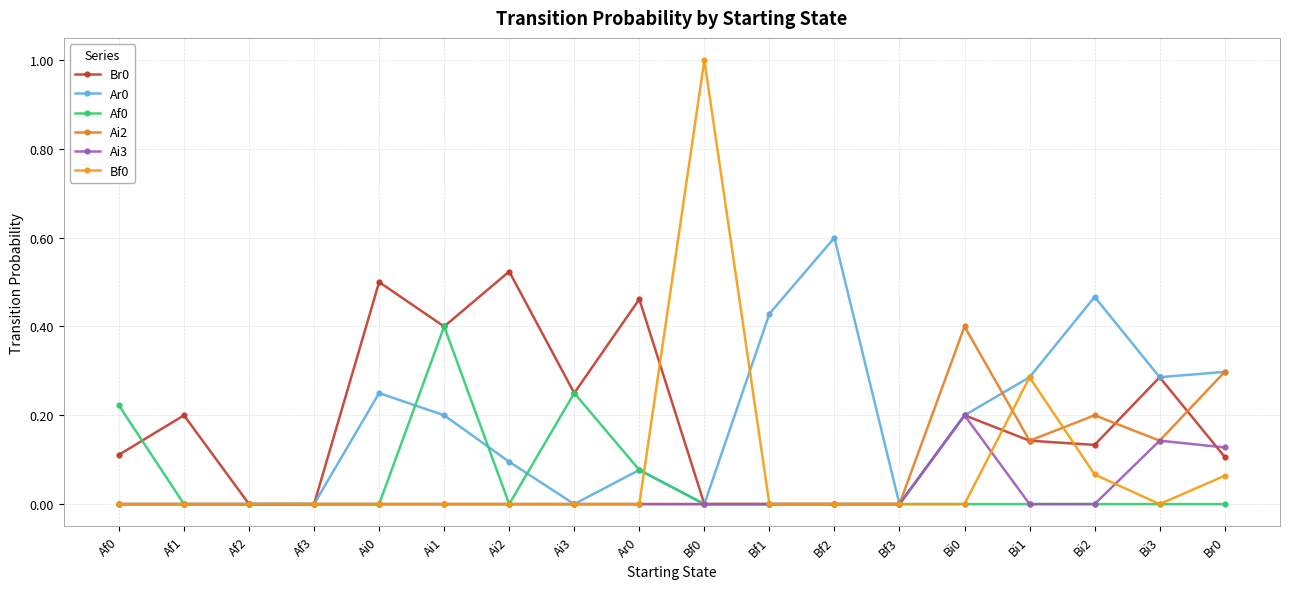

Where is Af0 nearest to the value 0?

Af1